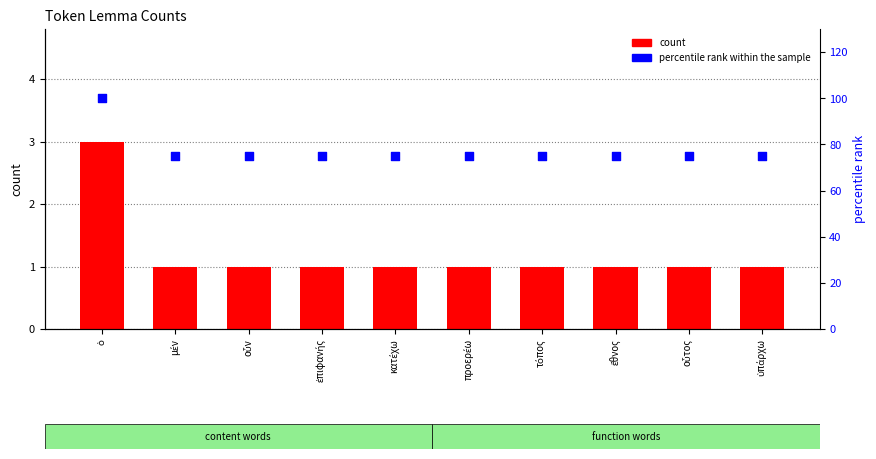

What are all the series names shown in the legend?

count, percentile rank within the sample